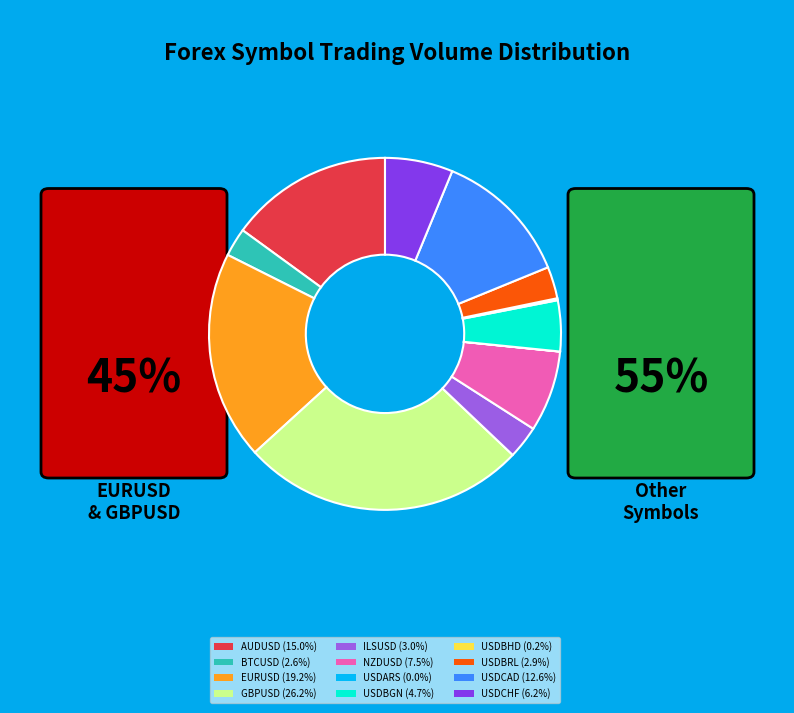

Does any single category account for the majority?

No